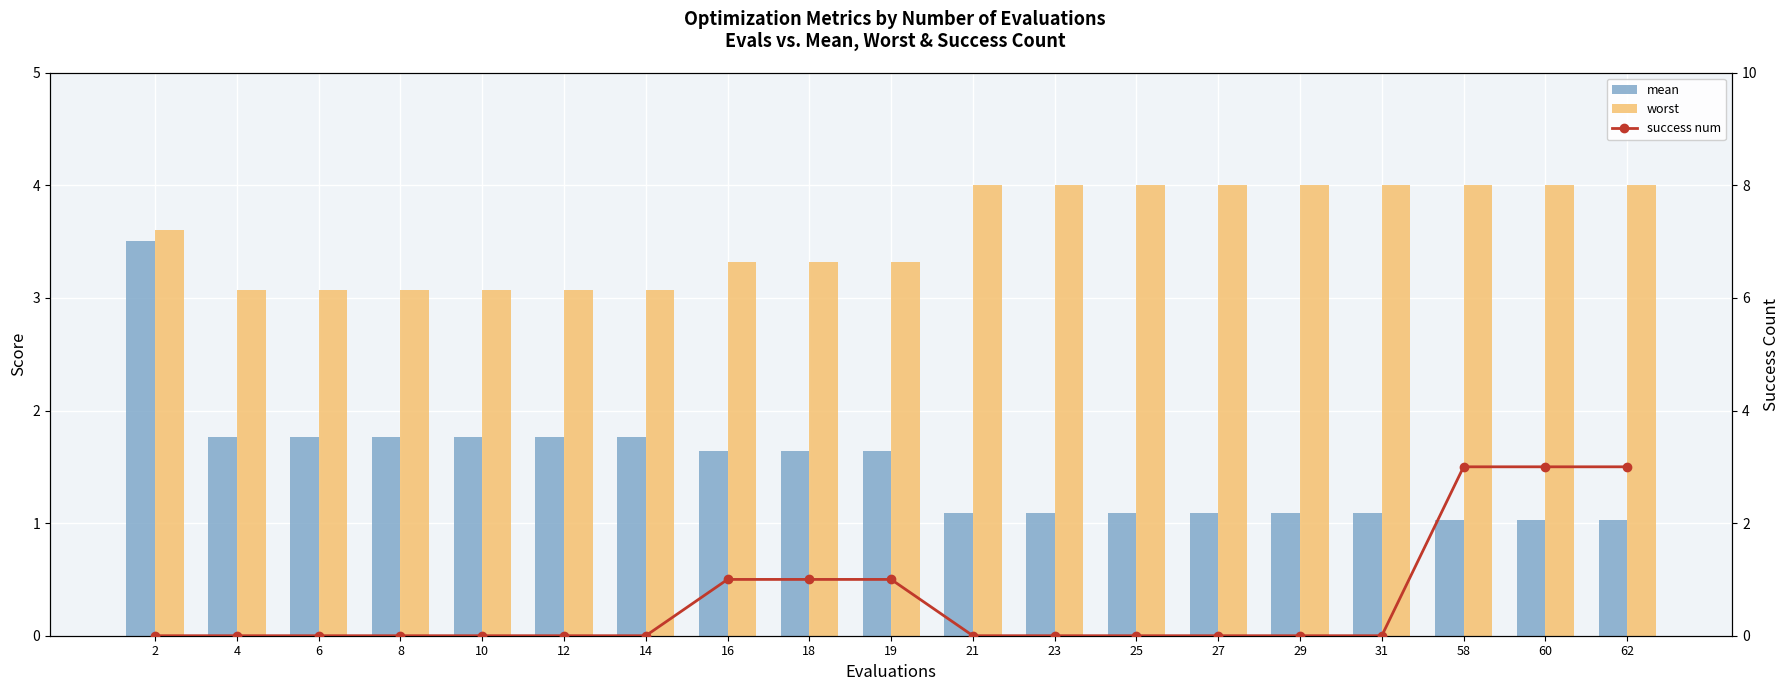

What is the spread (max minus min) of values at 58?

3.0